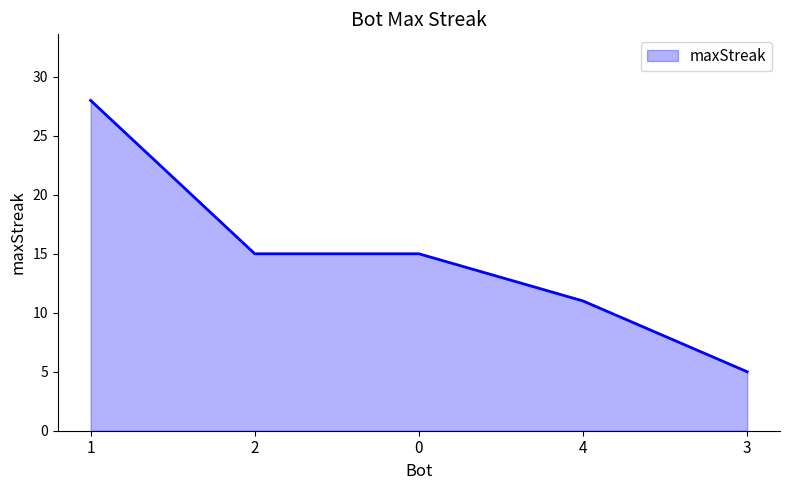

Count the values in the range 11 to 15.

3